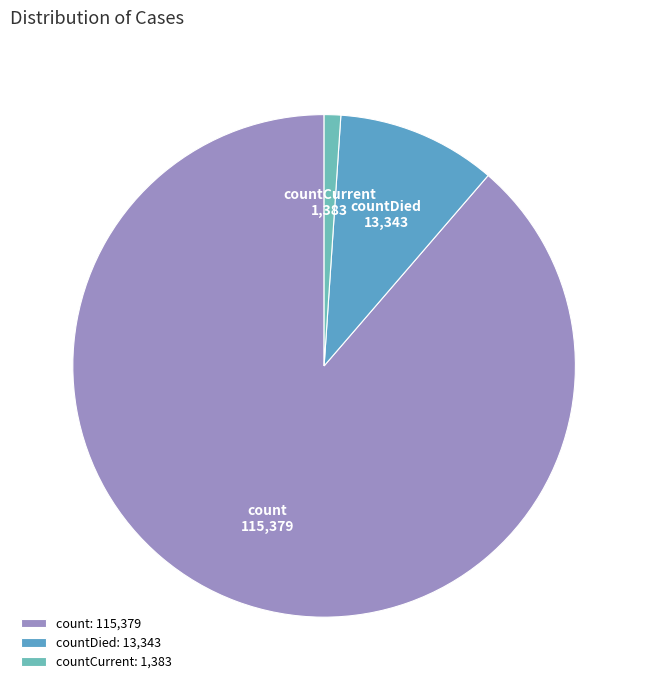

Which slice represents more than half of the pie?

count